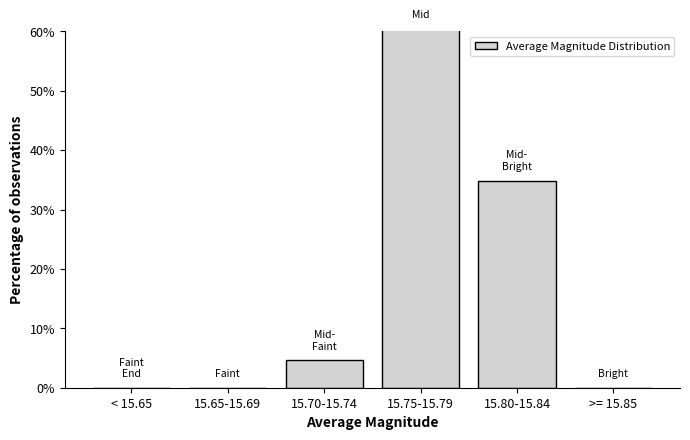

What is the greatest value displayed?

60.5